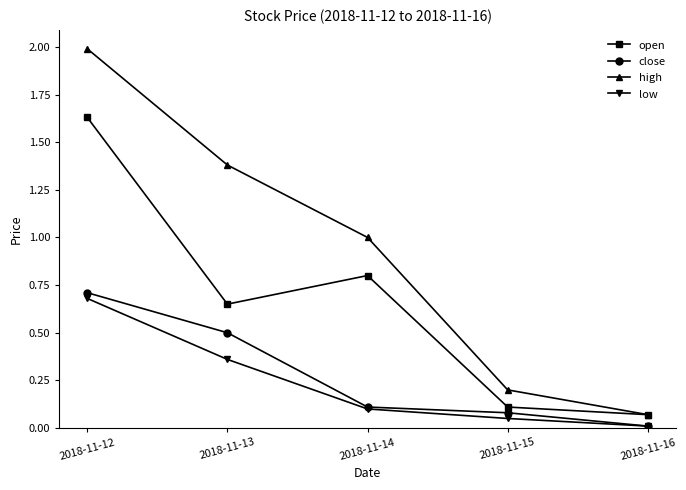

What value does the high series have at 2018-11-14?

1.0